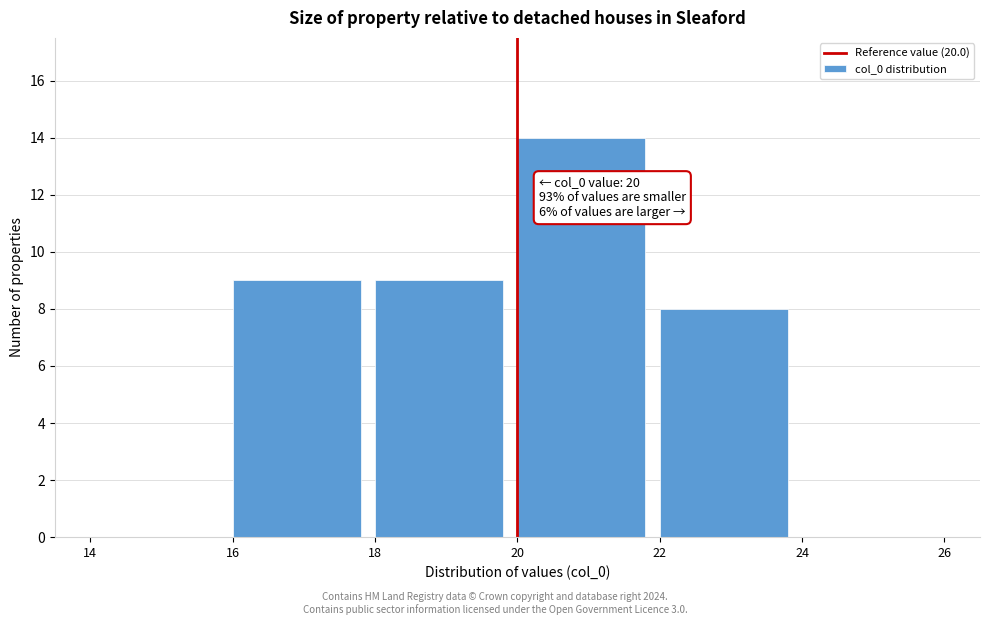

Over which range of the x-axis is the bar tallest?

20 to 22